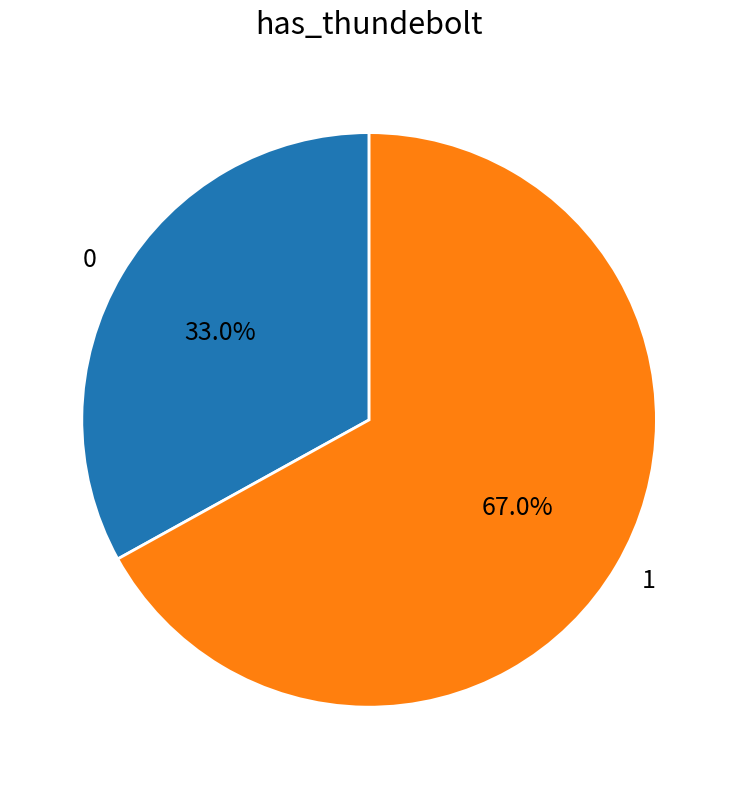

Approximately how many times larger is the value at 0 compared to 1?

0.5